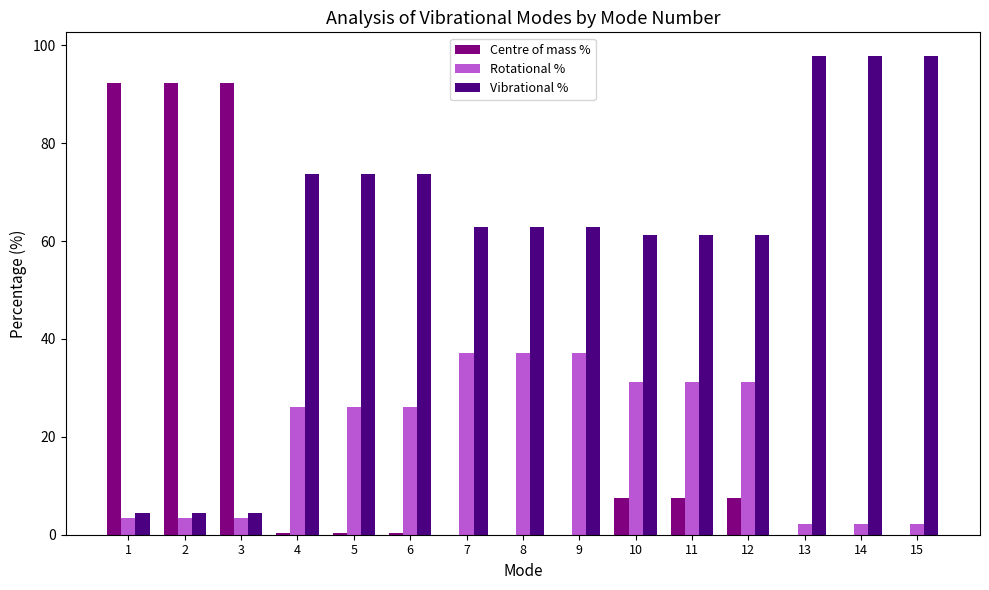

The value of Vibrational % at 4 is 73.7. True or false?

True